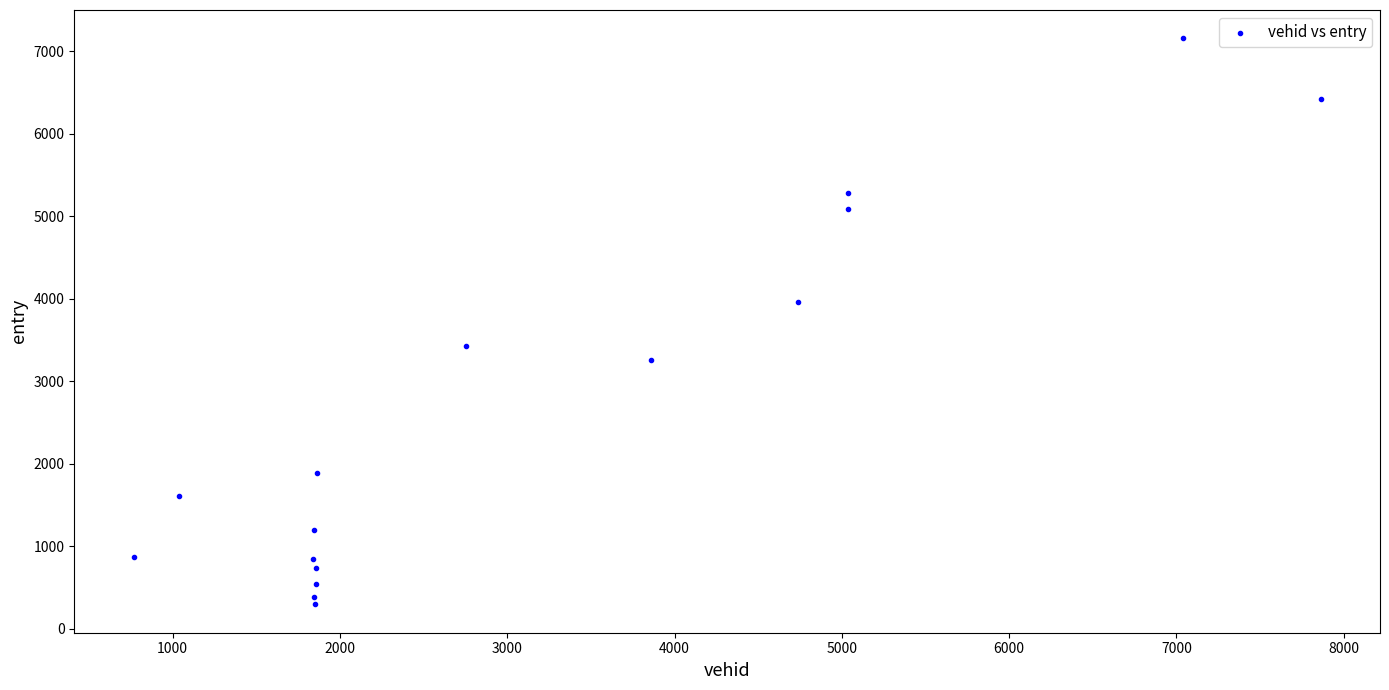

What is the range of Y values (max minus min)?

6862.3